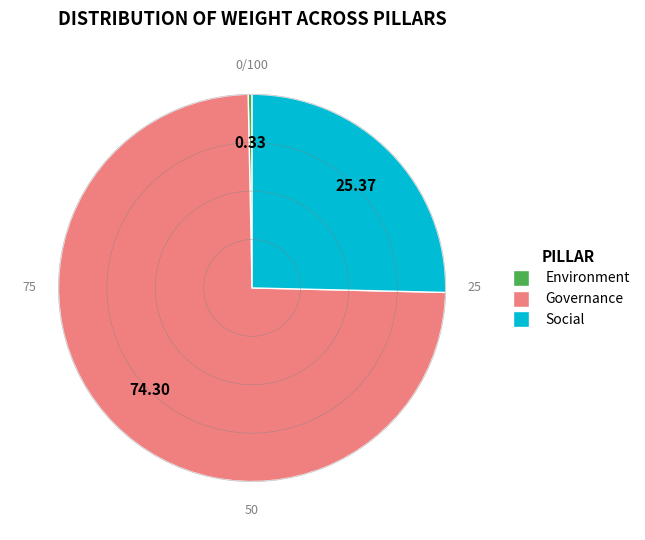

Which category has the biggest portion of the pie?

Governance